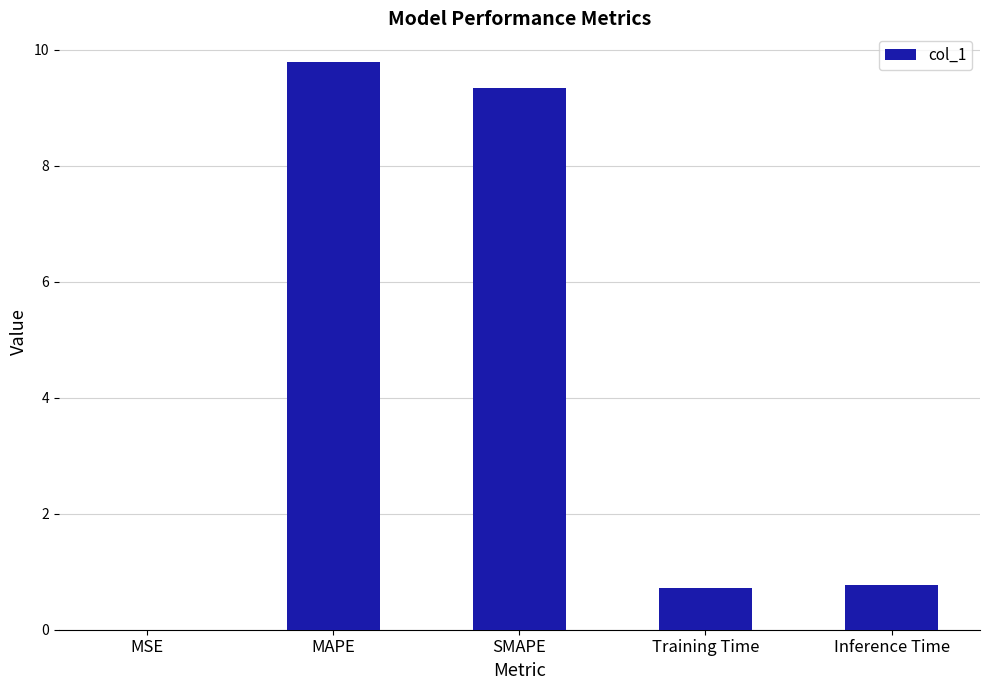

What is the sum of all values?

20.6